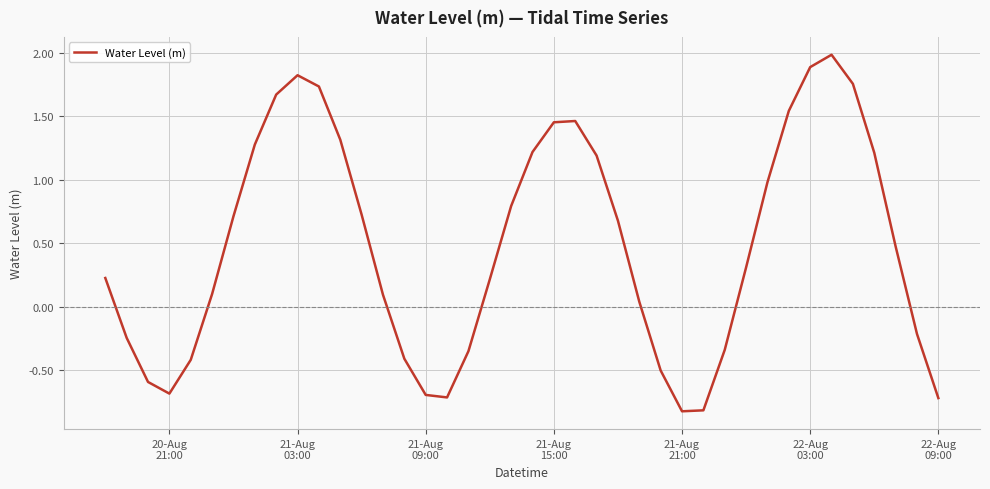

What is the minimum value shown in the chart?

-0.8